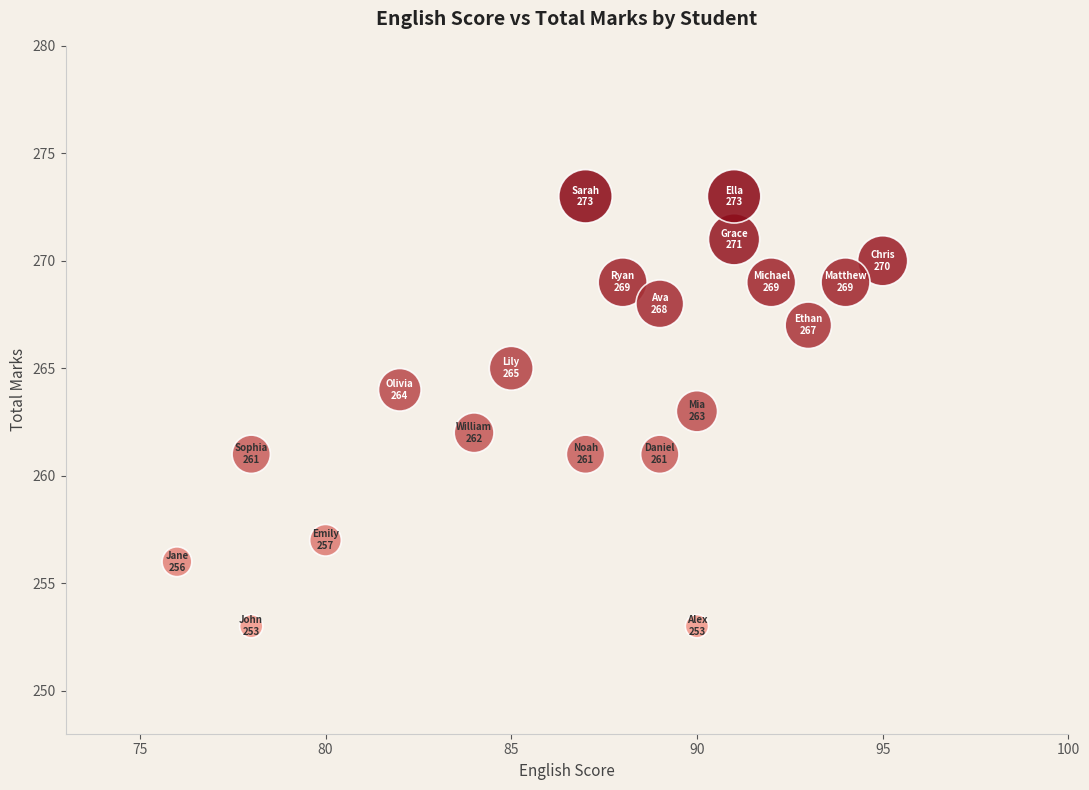

List the coordinates of all points as (Y, X) pairs, reading left to right.

(256, 76)  (253, 78)  (261, 78)  (257, 80)  (264, 82)  (262, 84)  (265, 85)  (273, 87)  (261, 87)  (269, 88)  (261, 89)  (268, 89)  (253, 90)  (263, 90)  (271, 91)  (273, 91)  (269, 92)  (267, 93)  (269, 94)  (270, 95)